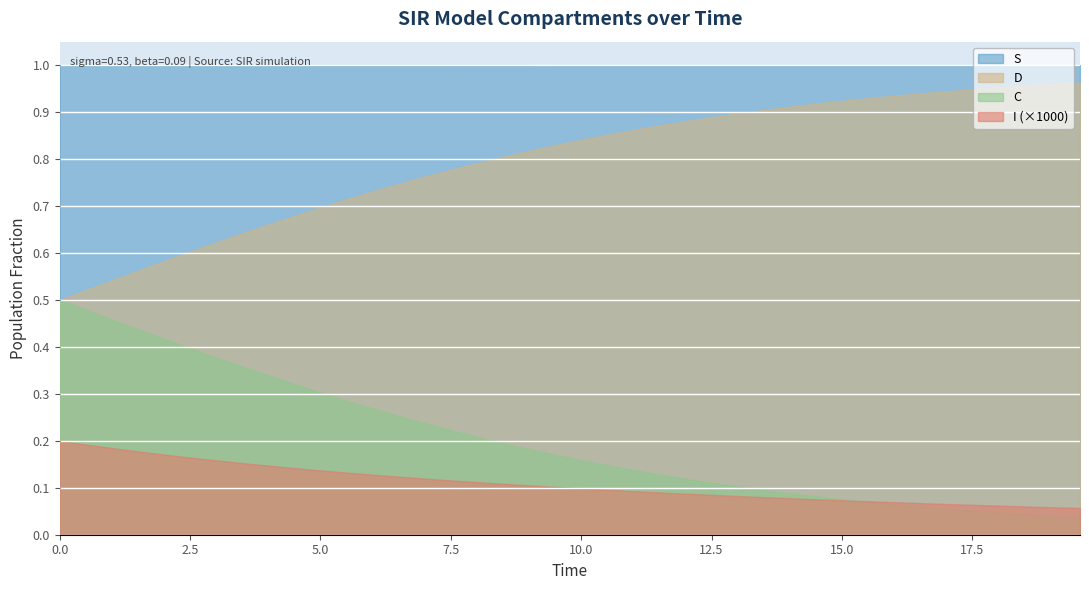

Between 14.046822742474916 and 1.5050167224080266, which is larger?

14.046822742474916